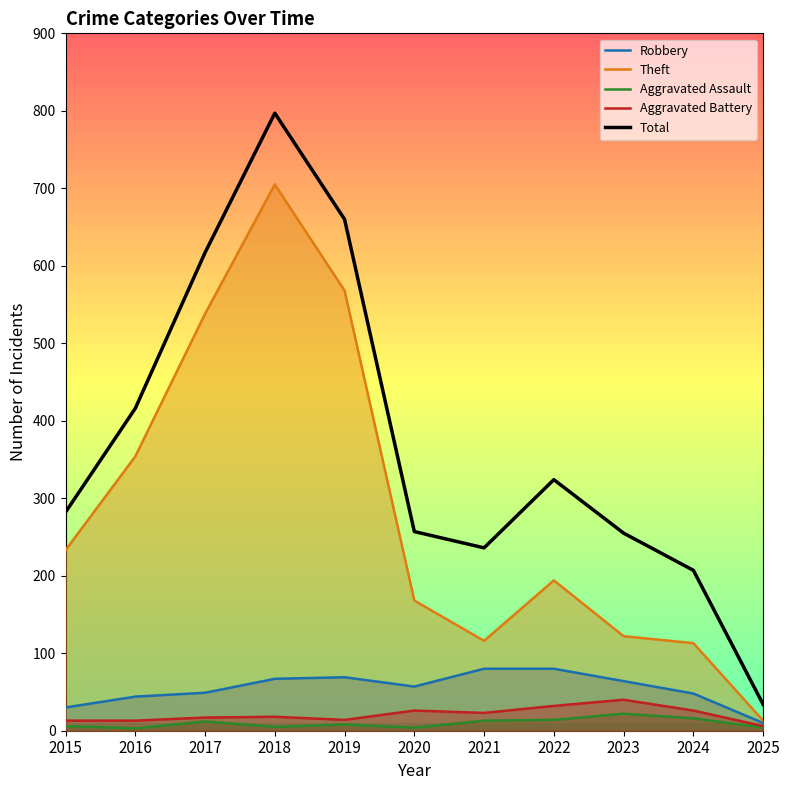

How many series are shown in this chart?

5